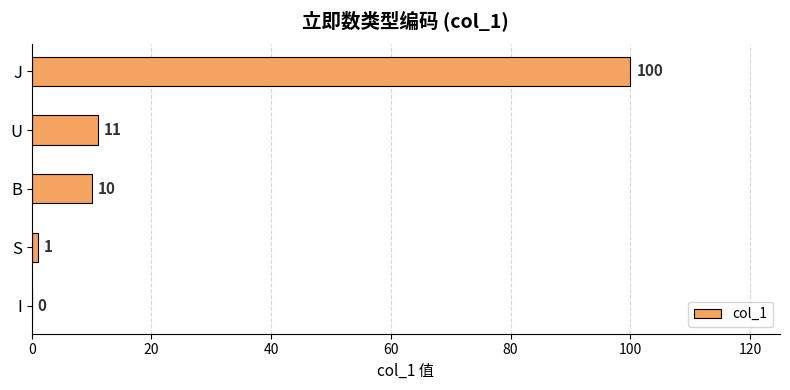

What is the sum of the values at B and U?

21